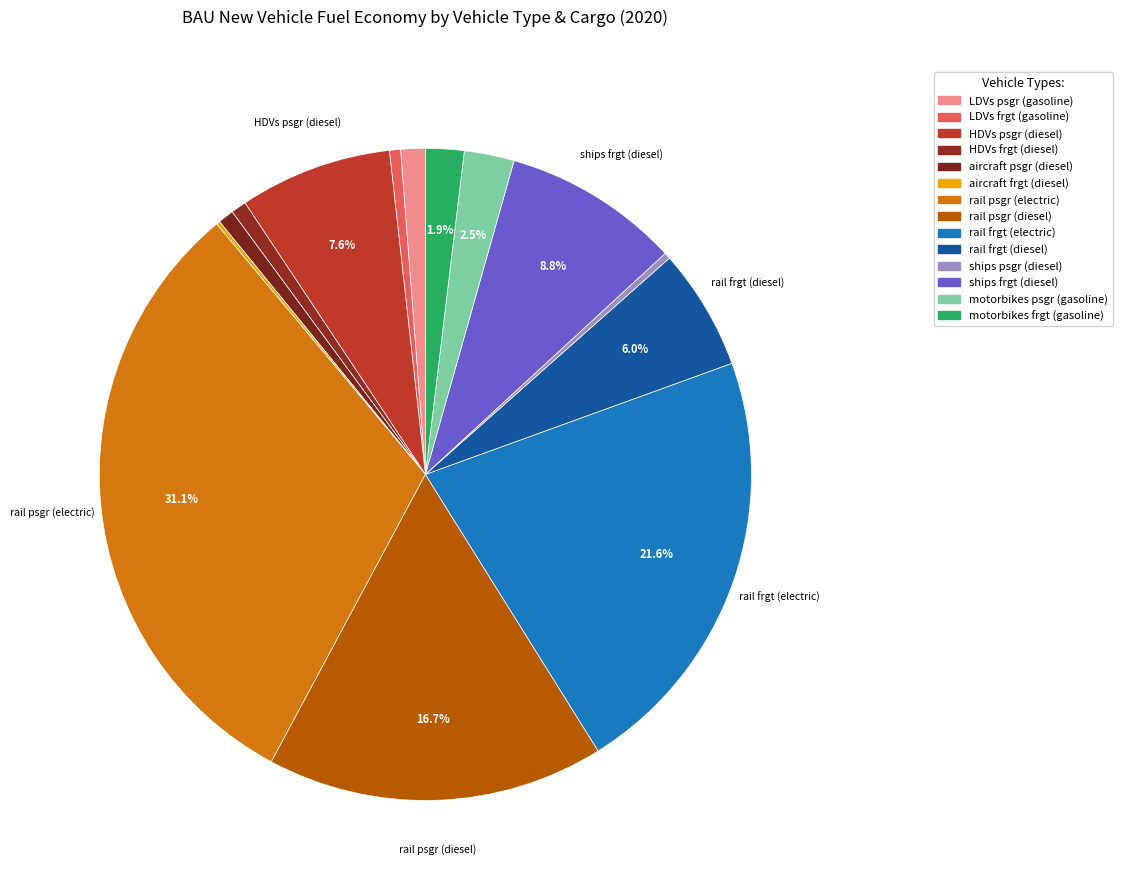

Combined, do LDVs frgt (gasoline) and aircraft frgt (diesel) account for over 50%?

No